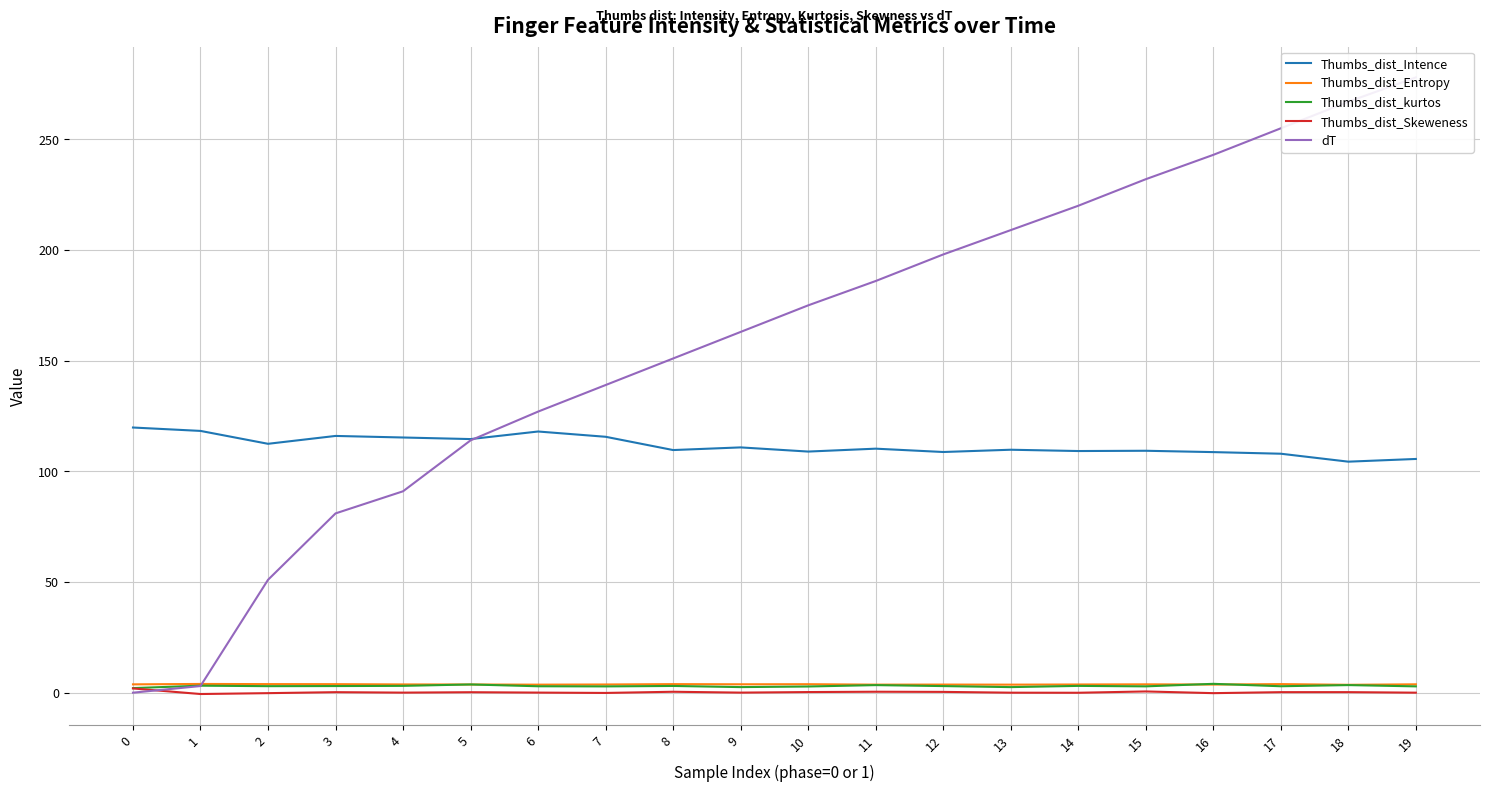

How many lines are shown in the chart?

5